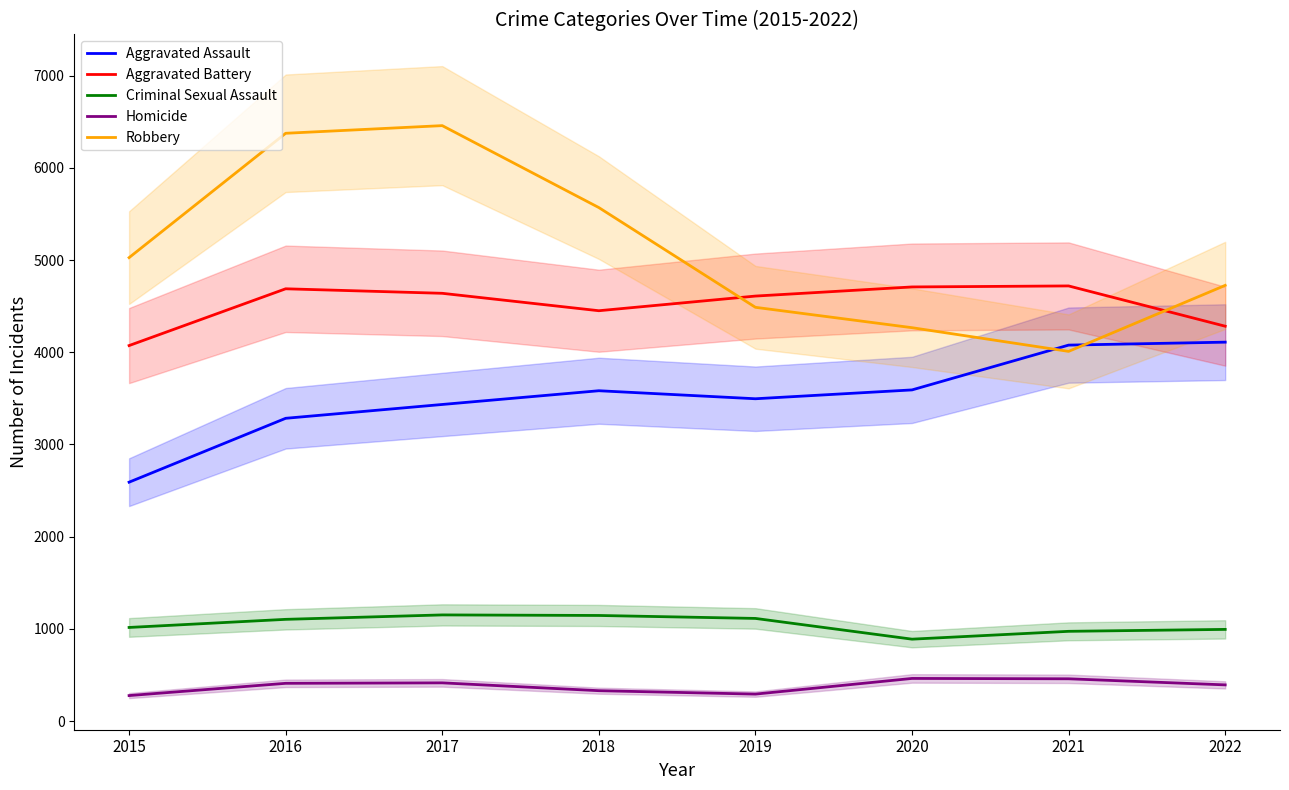

Is the value of Aggravated Assault at 2018 greater than the value of Homicide at 2016?

Yes